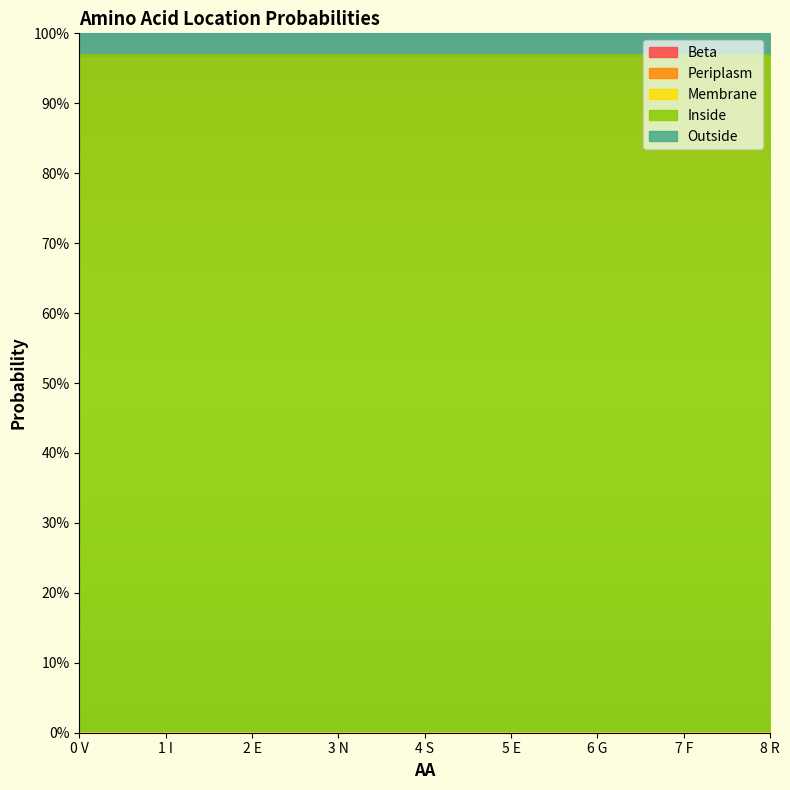

The value of Beta at 5 E is 0.0. True or false?

True